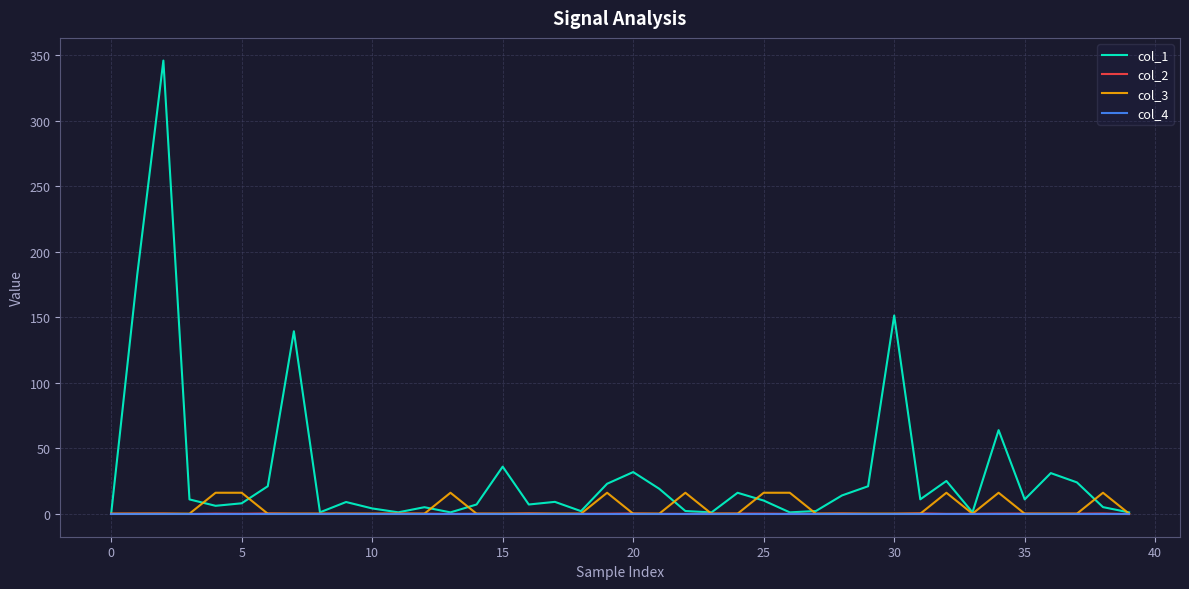

Which series has the largest total across all categories?

col_1